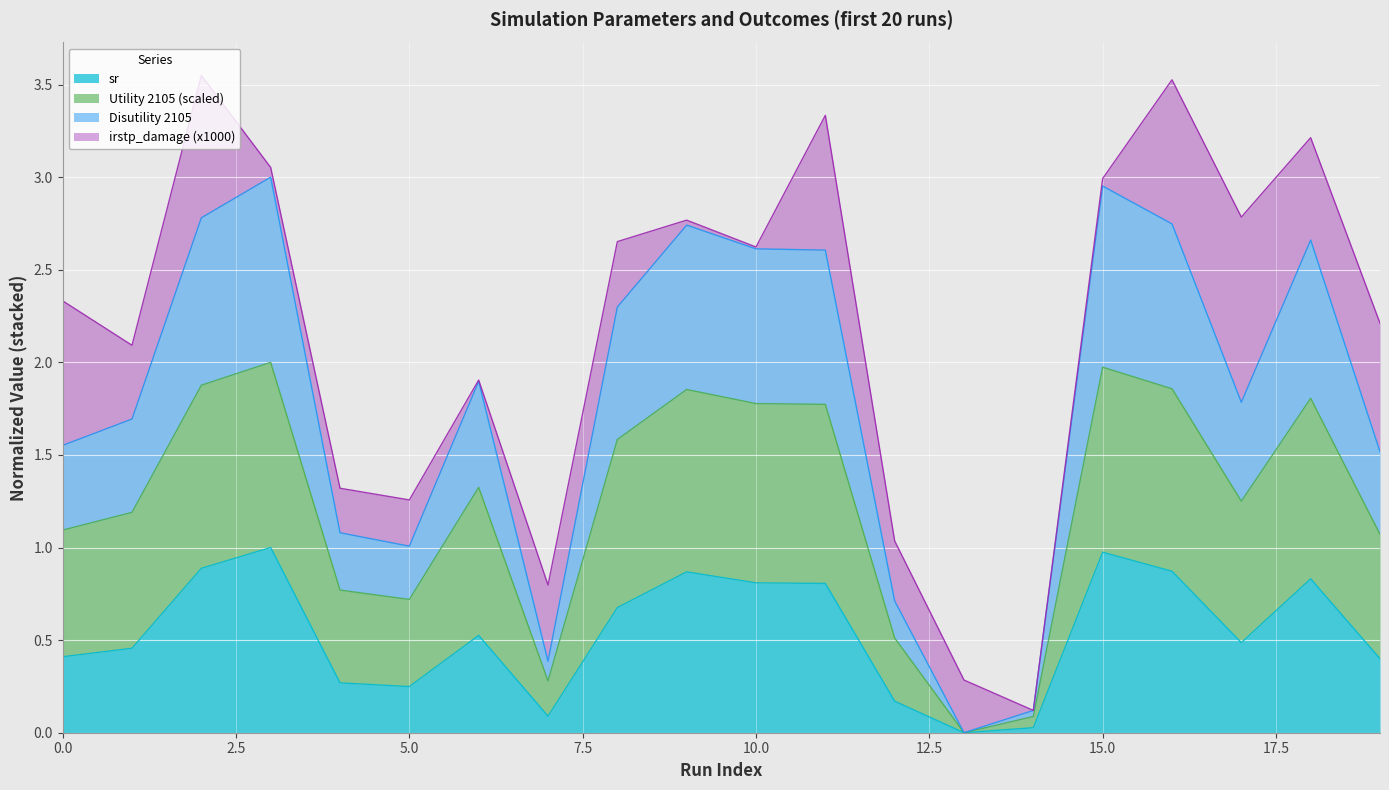

What is the value of the sr point at the 5th from the left?

0.3